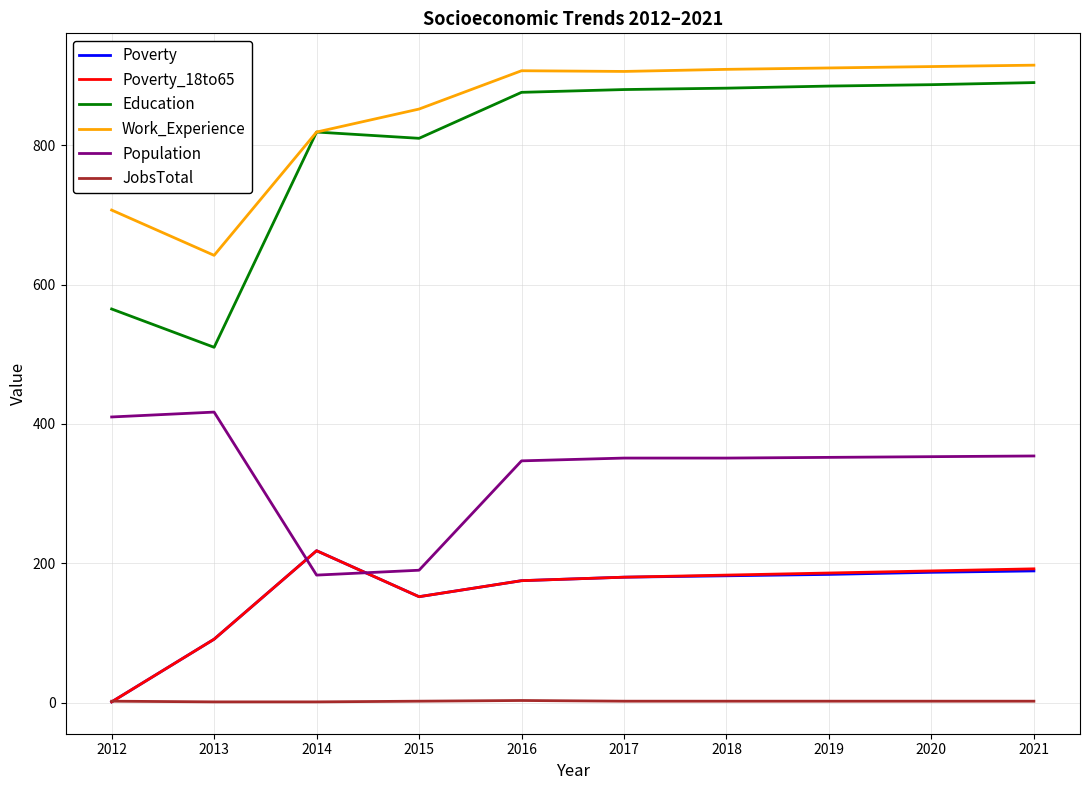

Is it true that Education equals 399 at 2014?

False